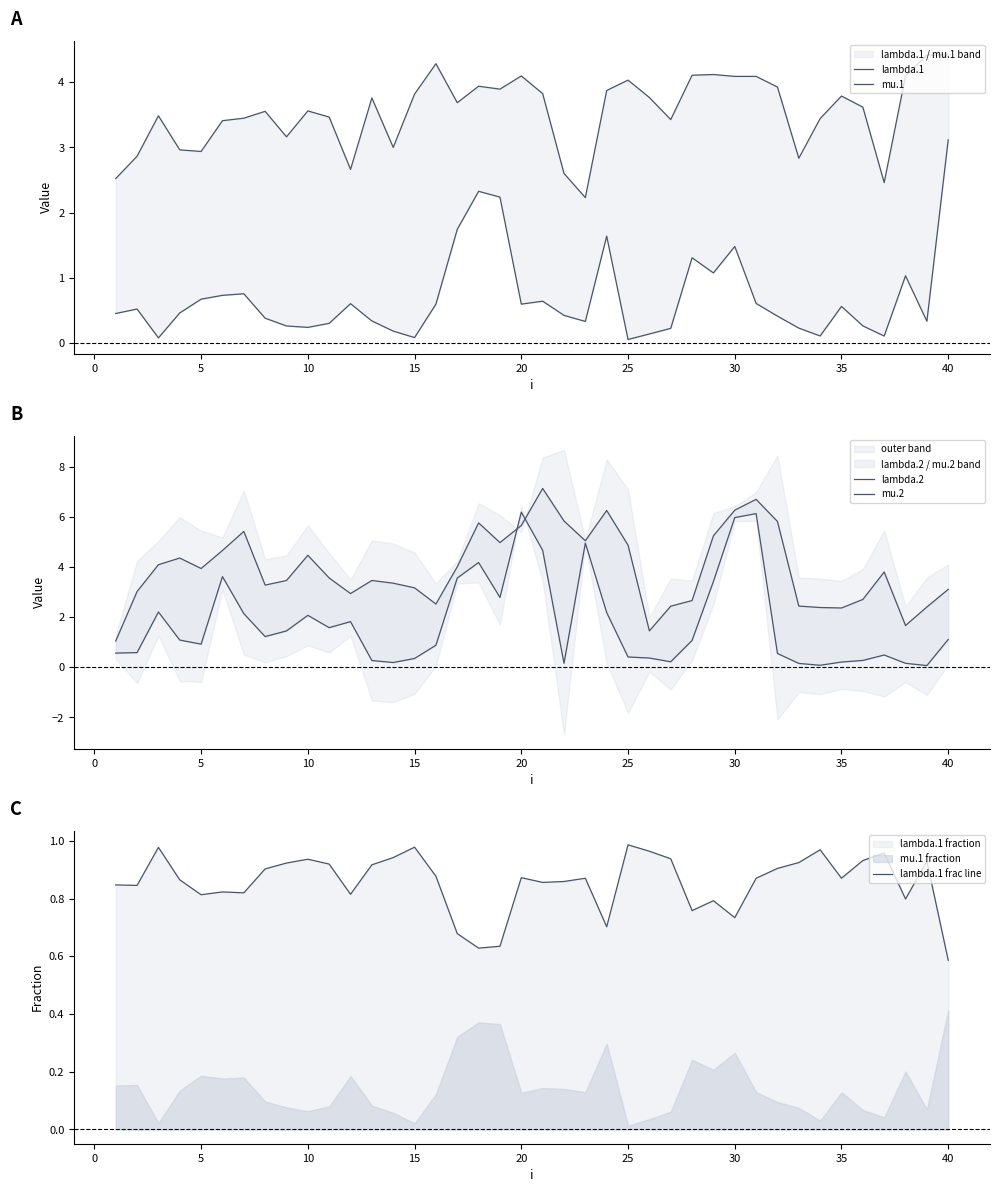

At which label does lambda.1 reach its peak?

40